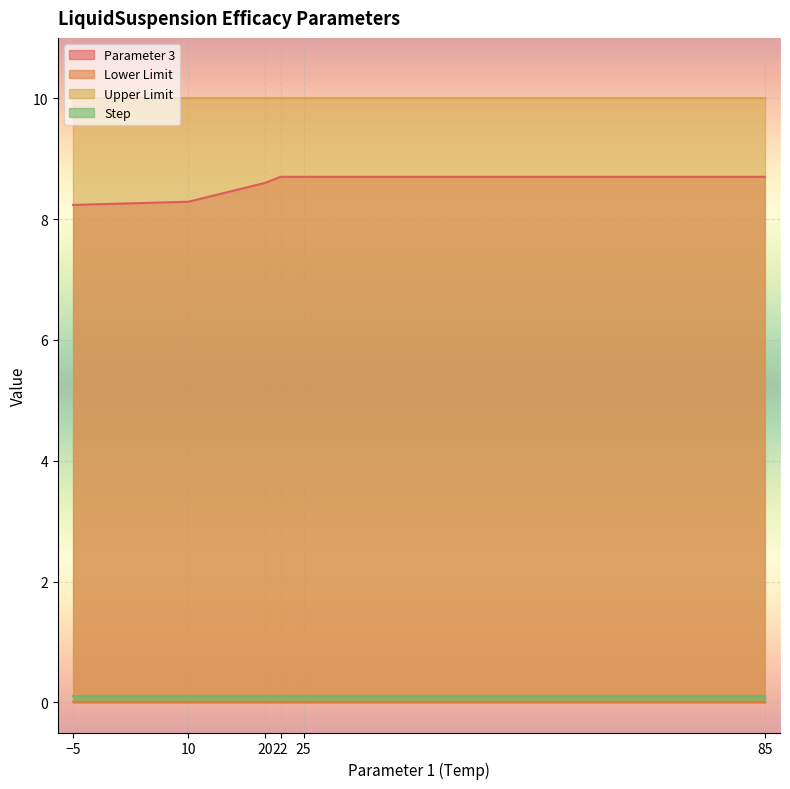

The value of Parameter 3 at 25 is 8.7. True or false?

True